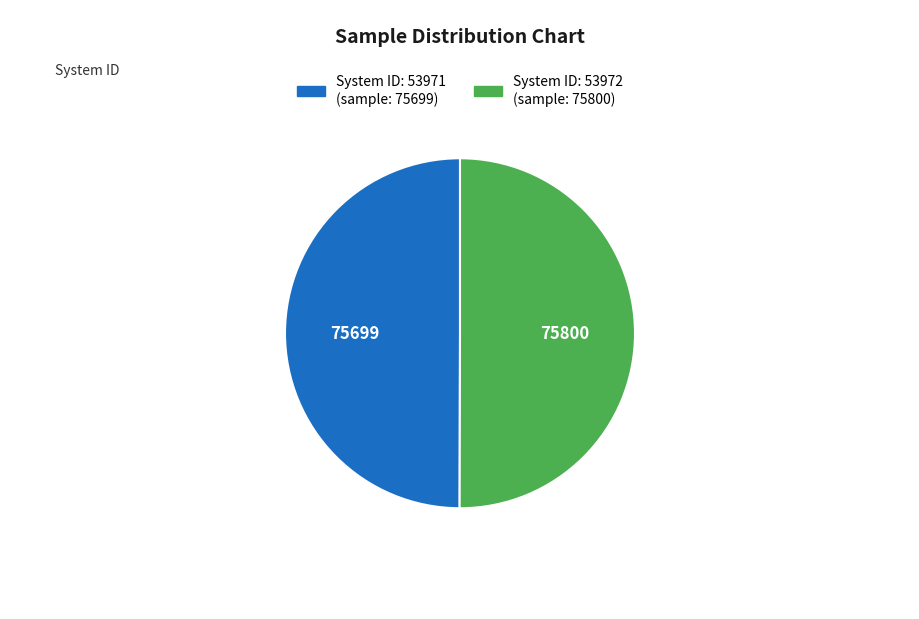

How many slices are in this pie chart?

2